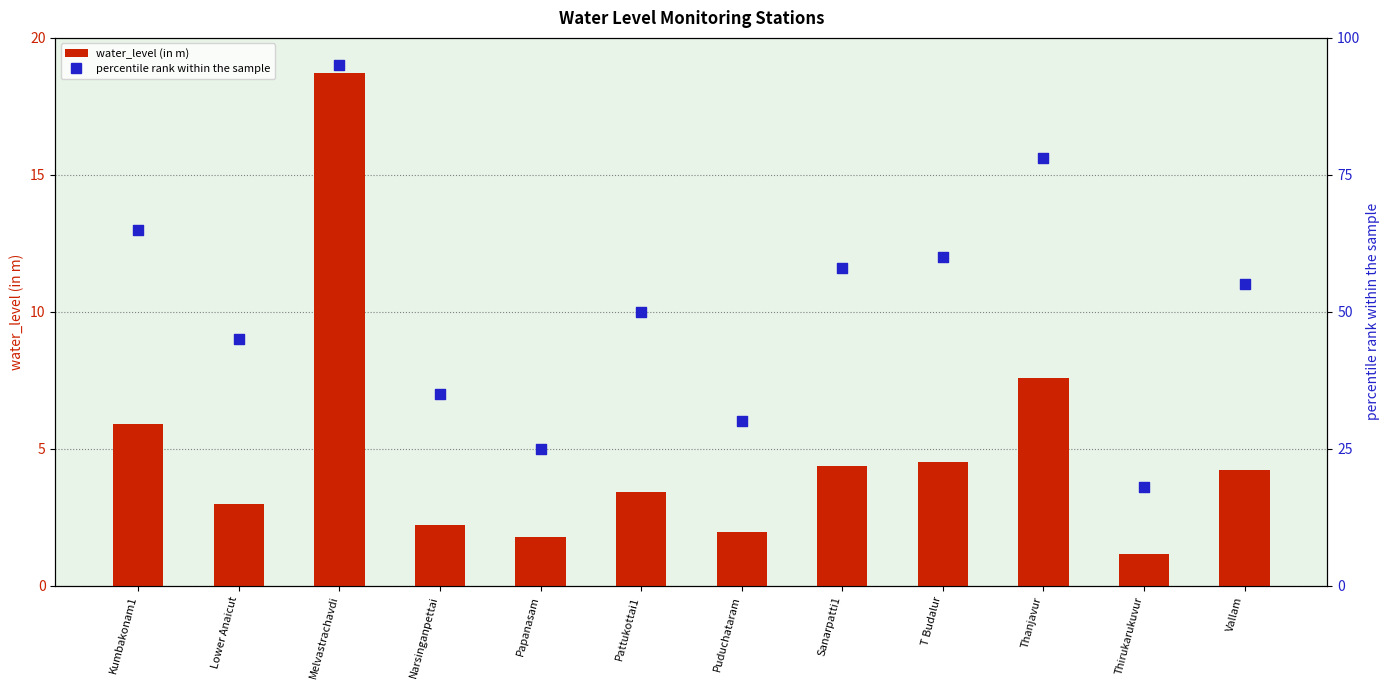

Is the value of percentile rank within the sample at Sanarpatti1 greater than the value of water_level (in m) at Vallam?

Yes